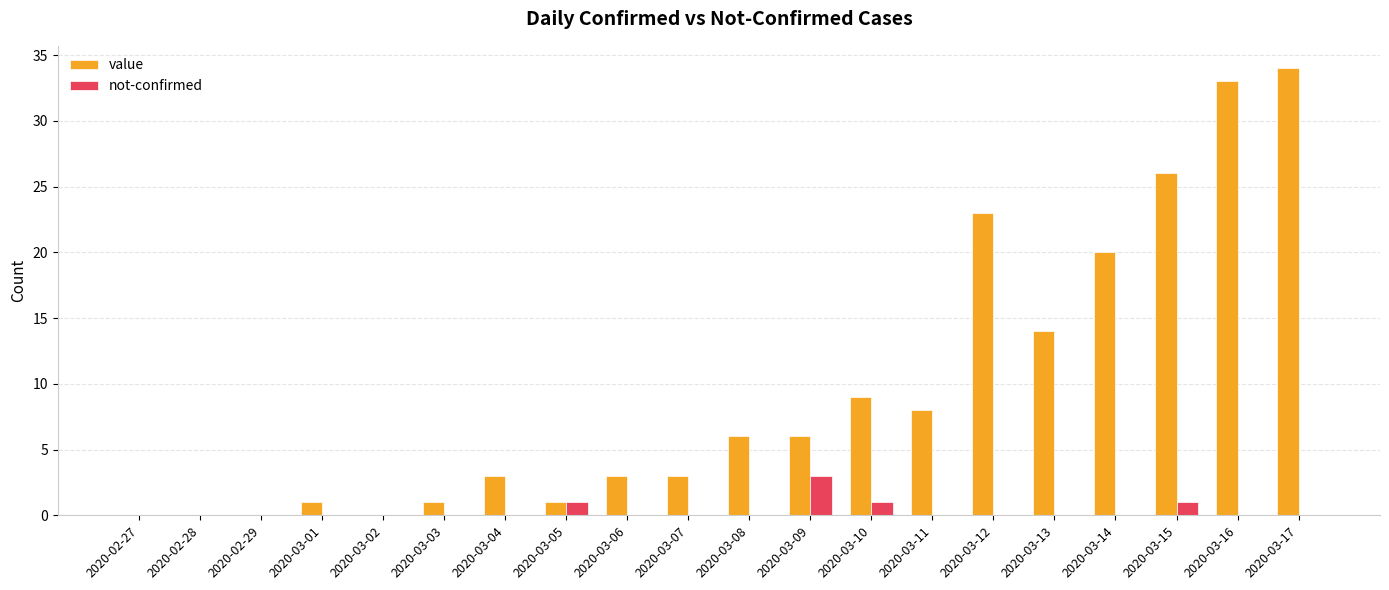

Reading right to left, what are all the values shown in this chart?

value: 34	33	26	20	14	23	8	9	6	6	3	3	1	3	1	0	1	0	0	0
not-confirmed: 0	0	1	0	0	0	0	1	3	0	0	0	1	0	0	0	0	0	0	0